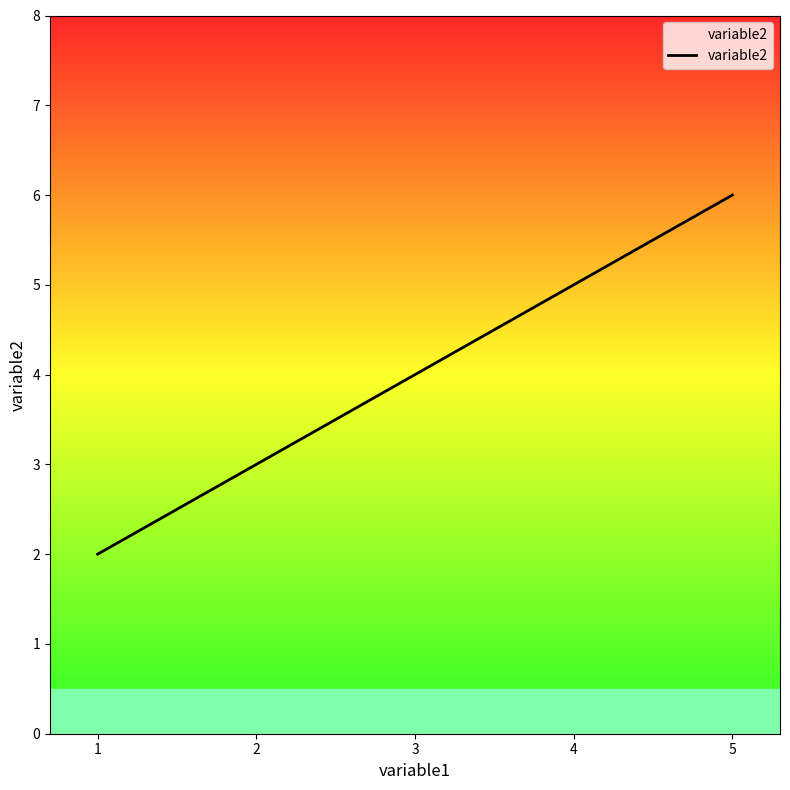

Rank the categories by value from highest to lowest.

5, 3, 1